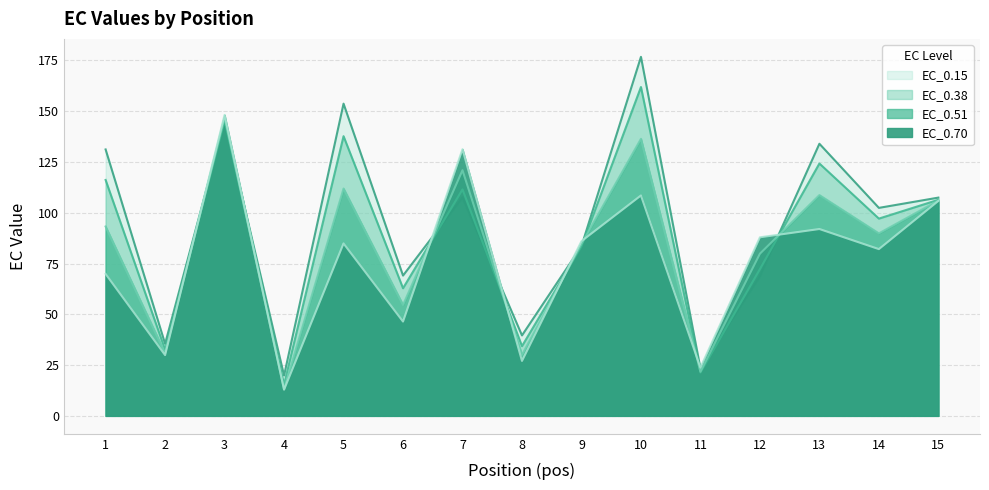

Which series has the widest spread of values?

EC_0.15